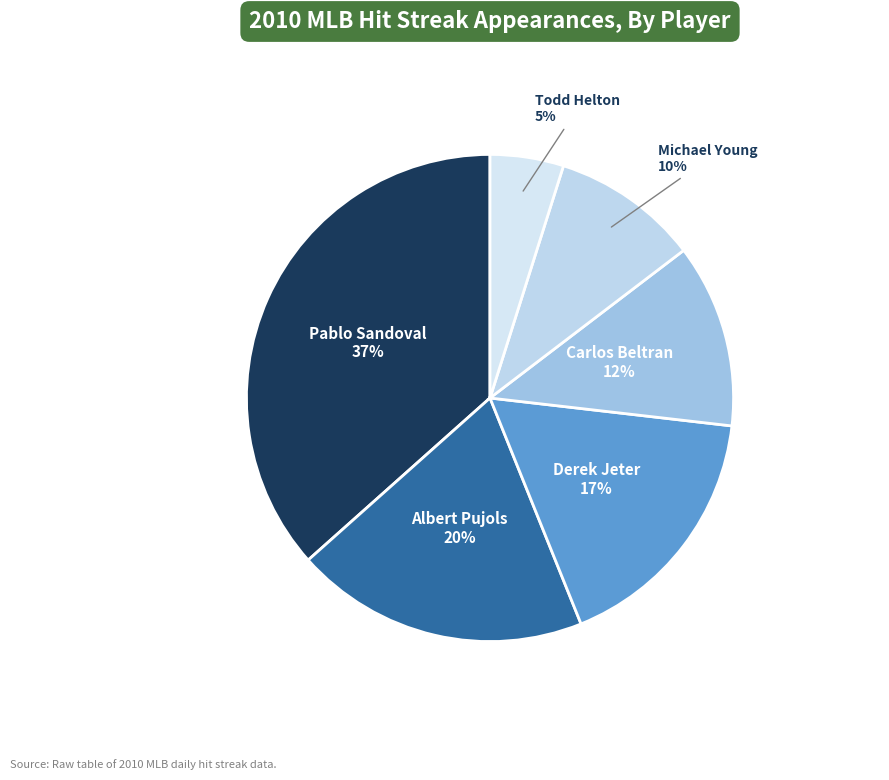

Count the number of slices in the pie.

6